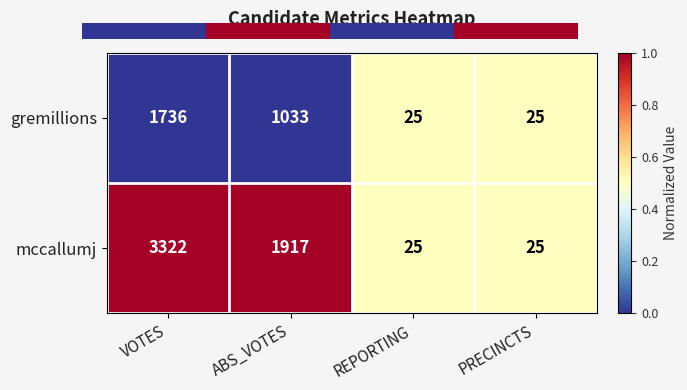

At which category is the sum across all series the highest?

VOTES